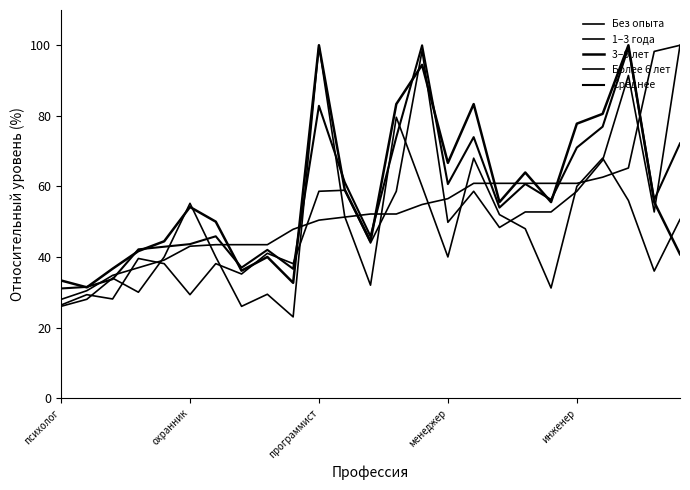

What is the value of the 1–3 года point at the 7th from the left?

38.1